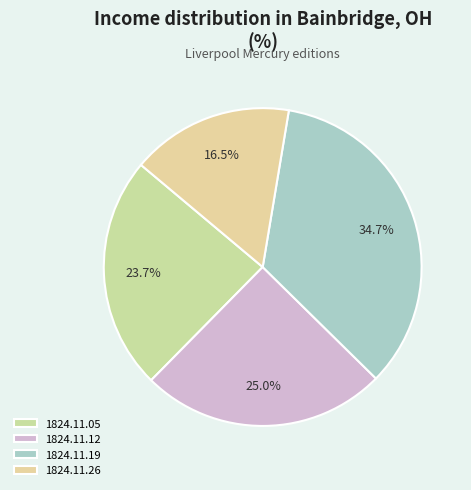

Rank the categories by value from highest to lowest.

1824.11.19, 1824.11.12, 1824.11.05, 1824.11.26